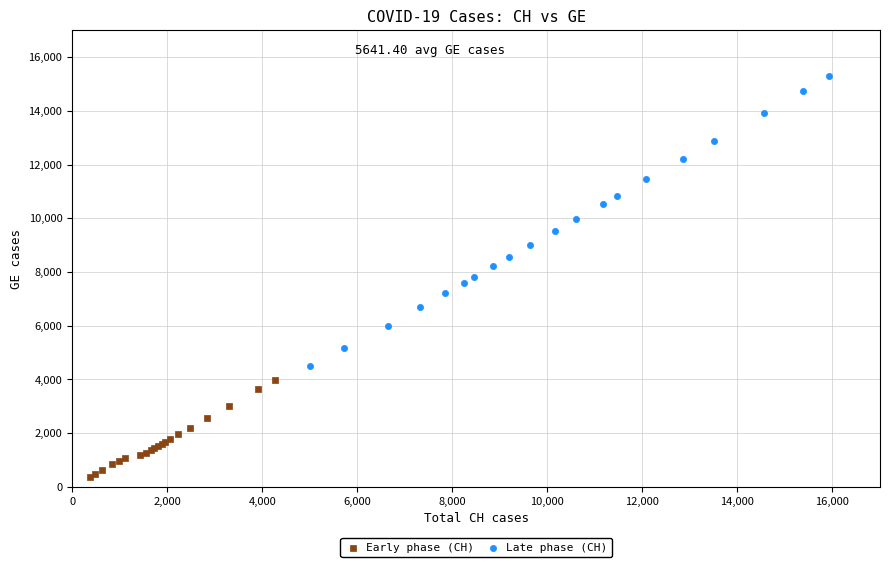

What are all the series names shown in the legend?

Early phase (CH), Late phase (CH)